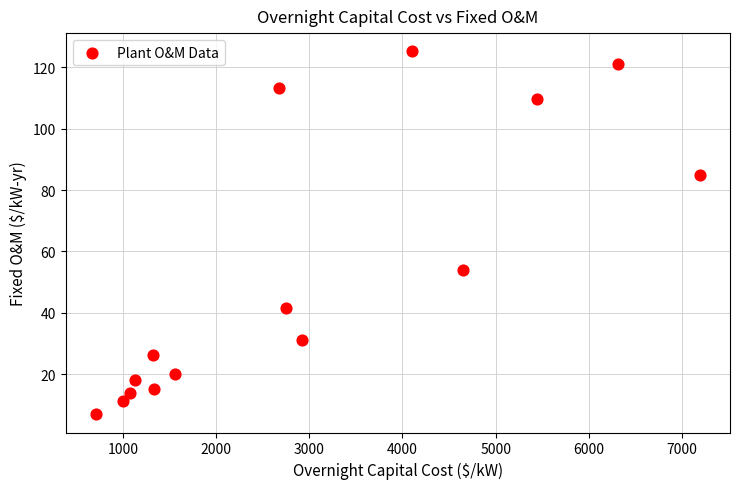

What Y value in the scatter plot is closest to 66?

54.1